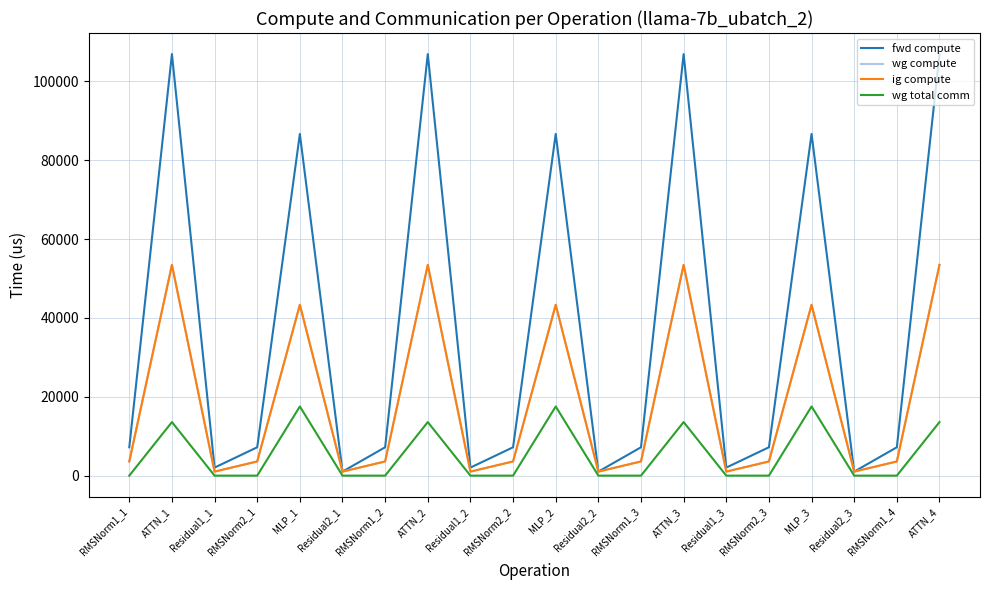

What is the maximum value shown in the chart?

106922.4